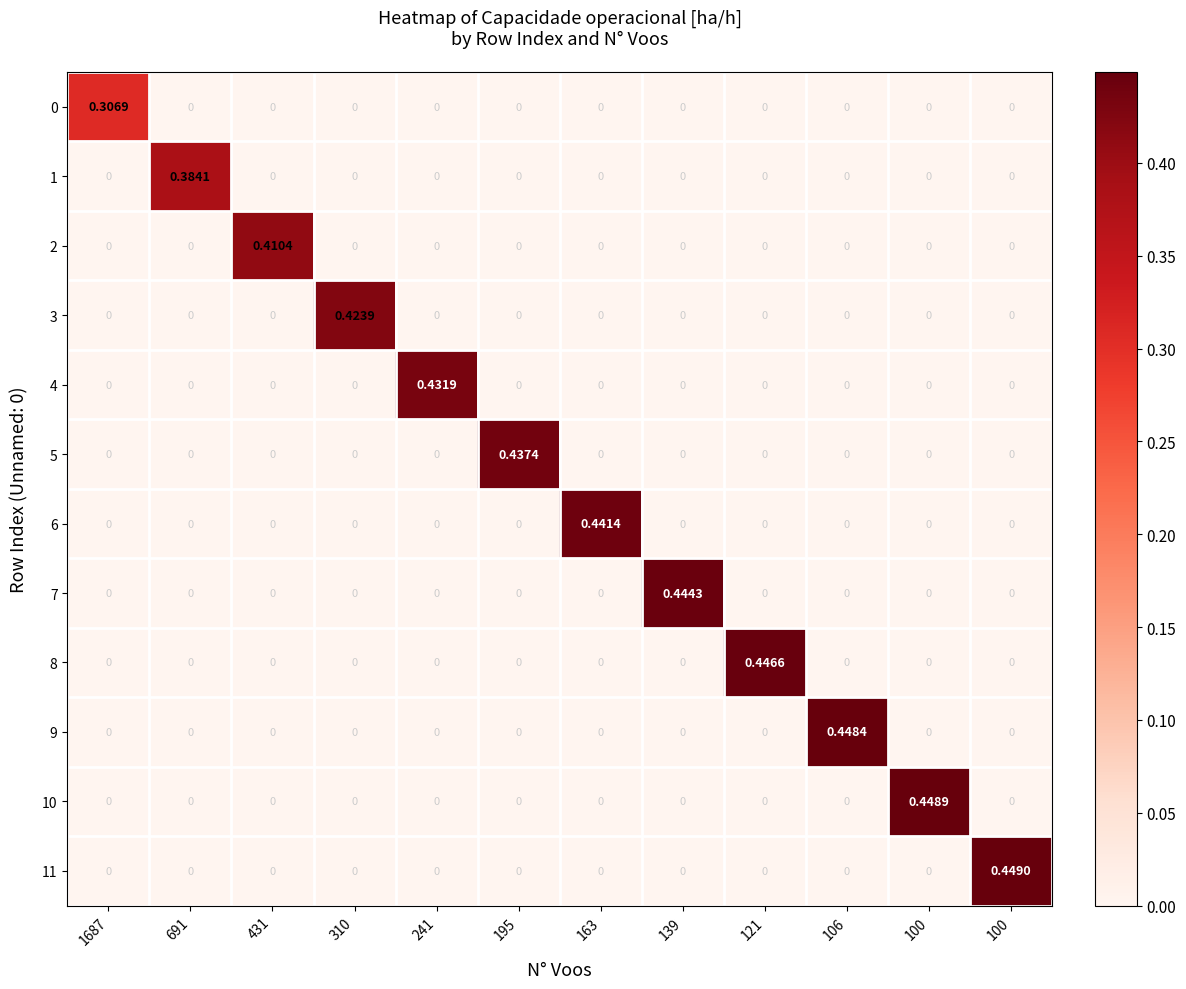

At how many categories does at least one series exceed 0?

12